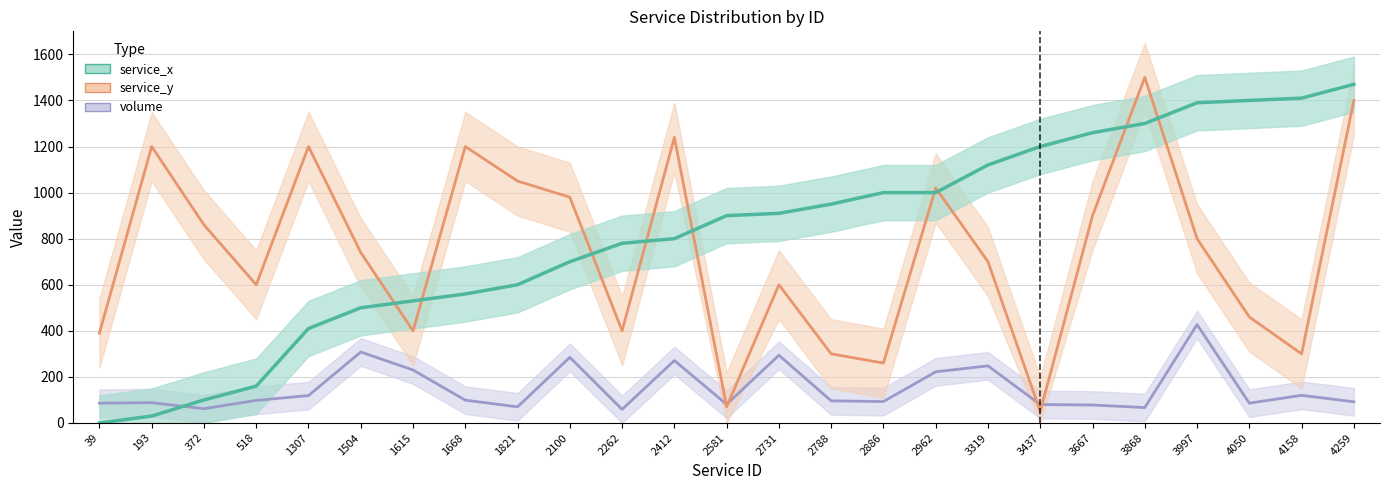

What is the difference between the service_y values at 1615 and 518?

200